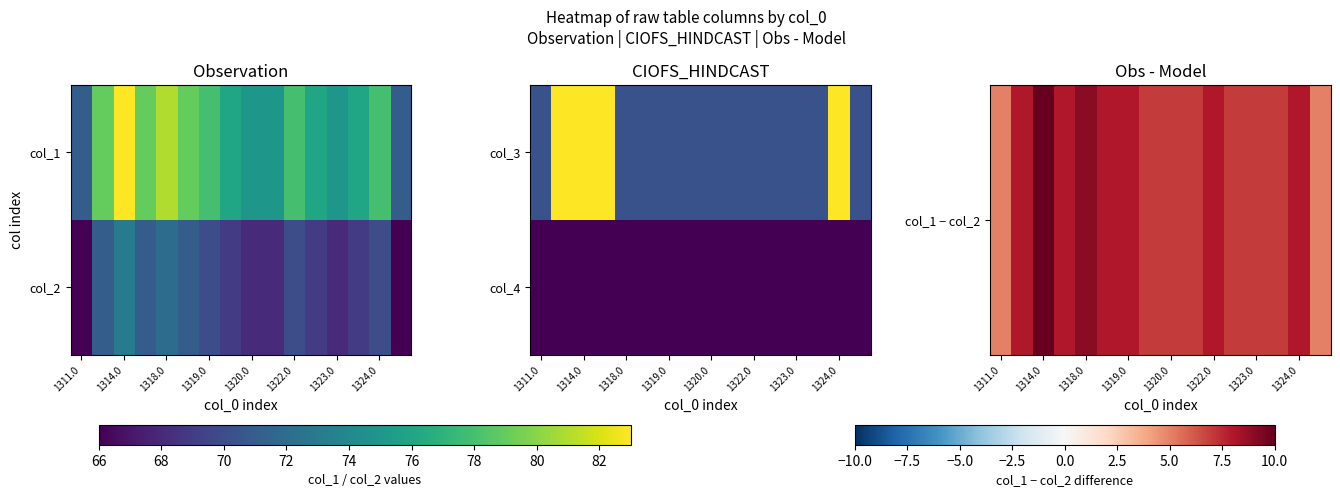

Which series has the largest total across all categories?

col_1 − col_2